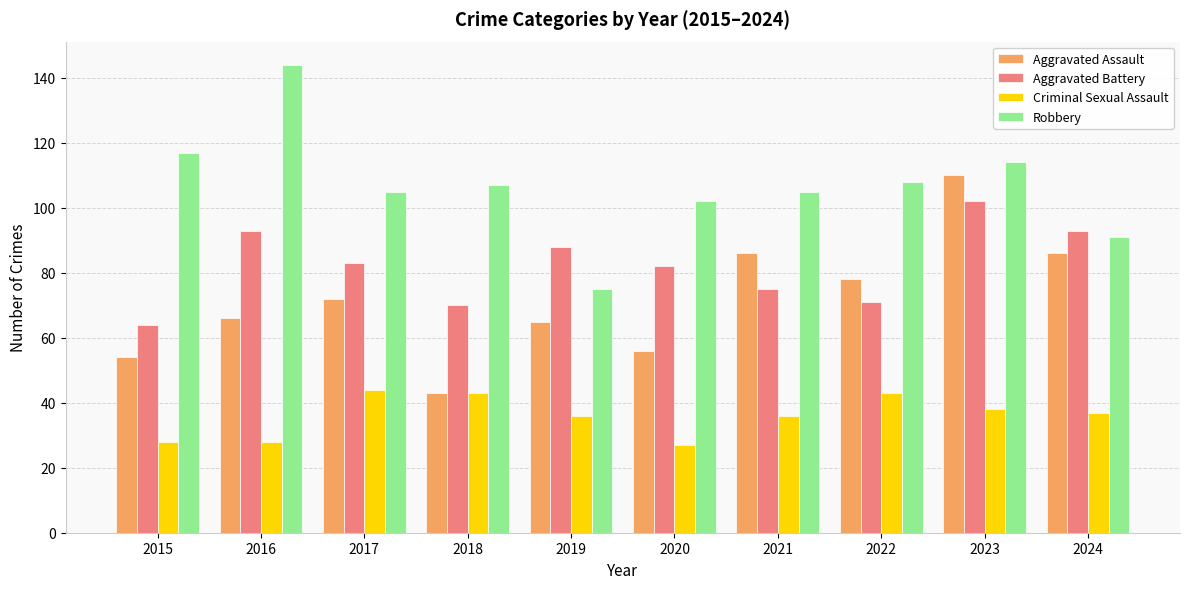

The value of Robbery at 2024 is 159. True or false?

False